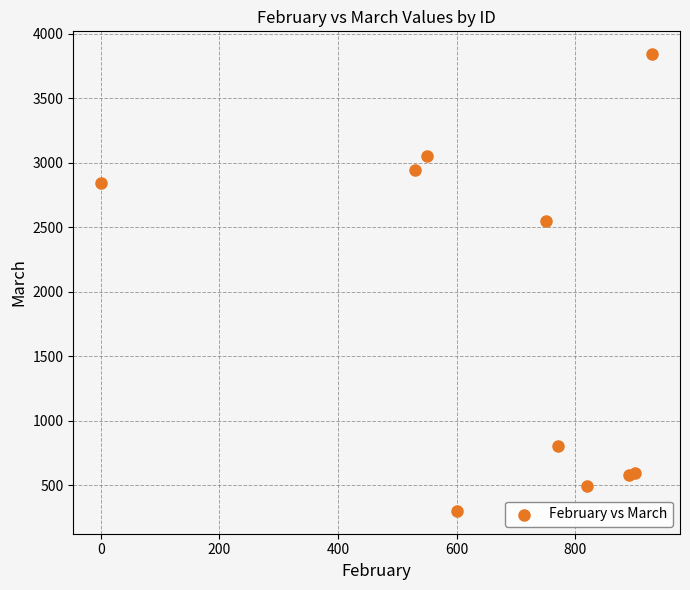

What Y value in the scatter plot is closest to 2070?

2550